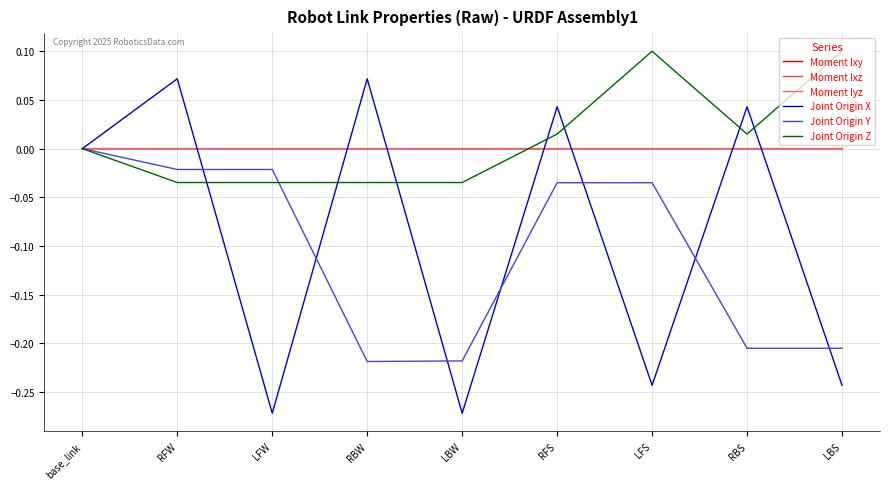

What position from the left is LBS?

9